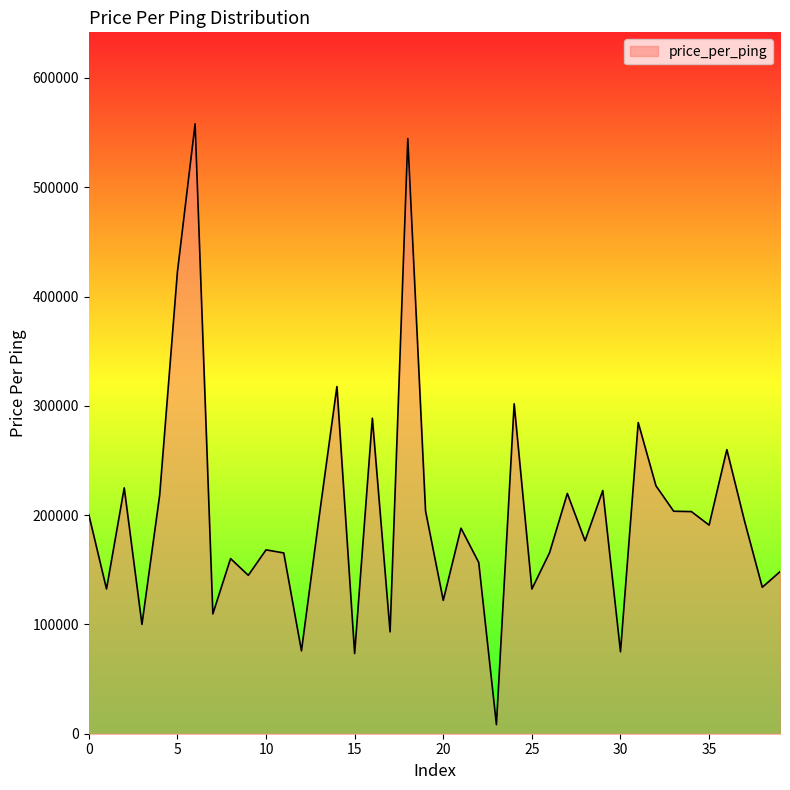

How many distinct data groups are displayed?

1